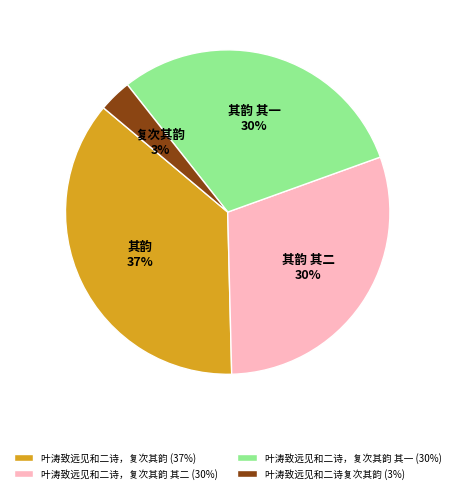

Does 叶涛致远见和二诗，复次其韵 (37%) represent more than half of the total?

No